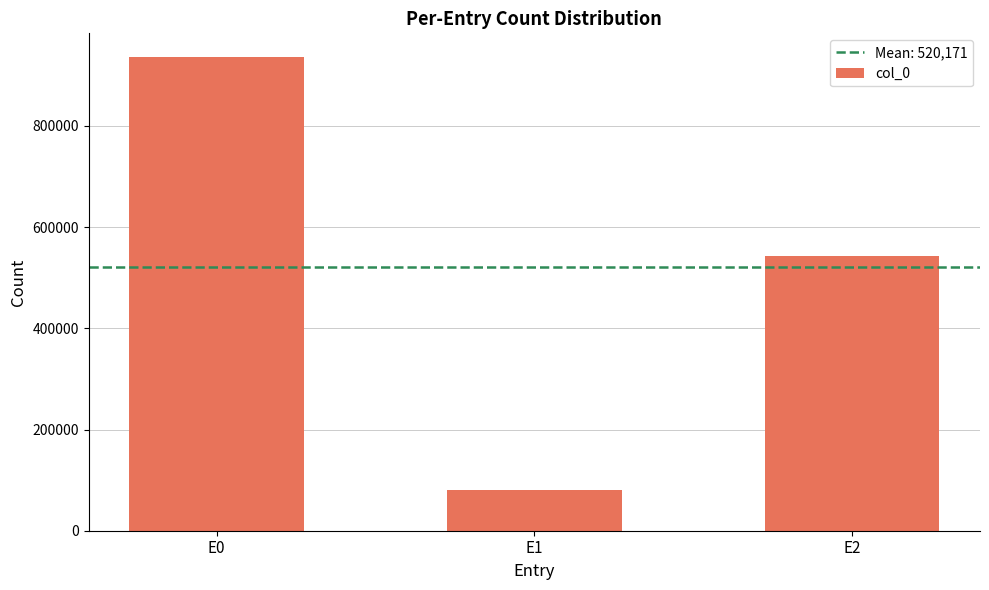

What is the sum of the values at E1 and E0?

1016943